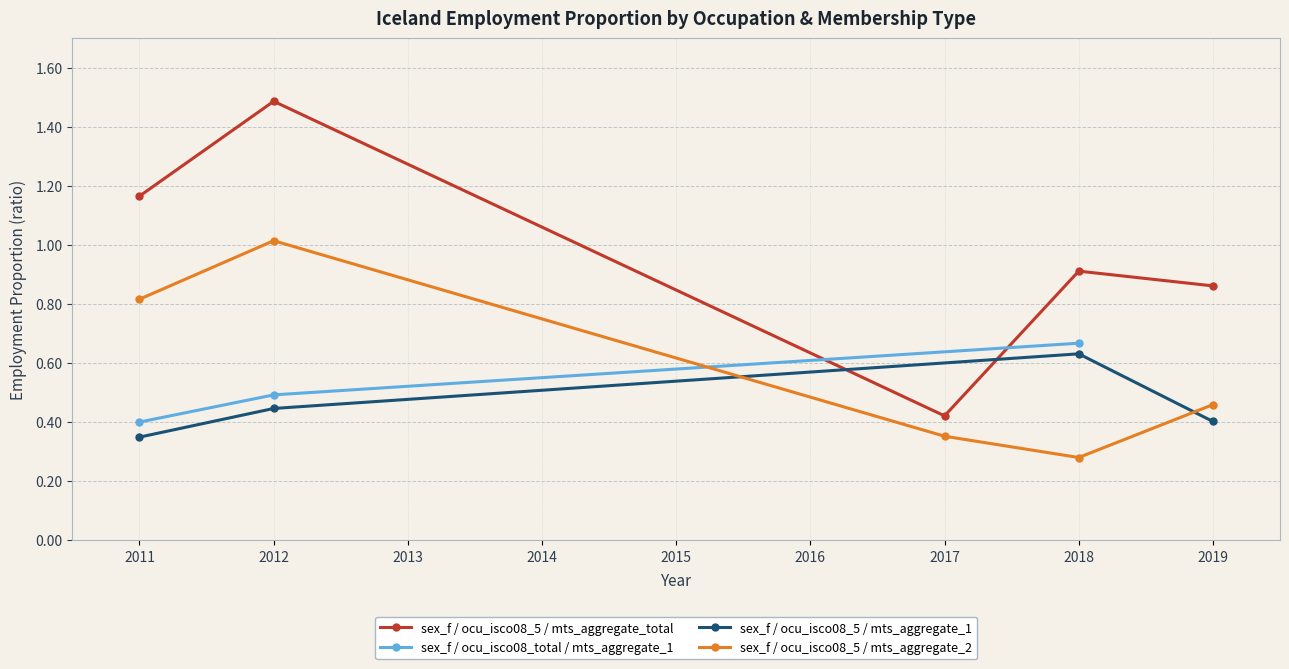

List the labels in order of sex_f / ocu_isco08_5 / mts_aggregate_total value, largest first.

2012, 2011, 2018, 2019, 2017